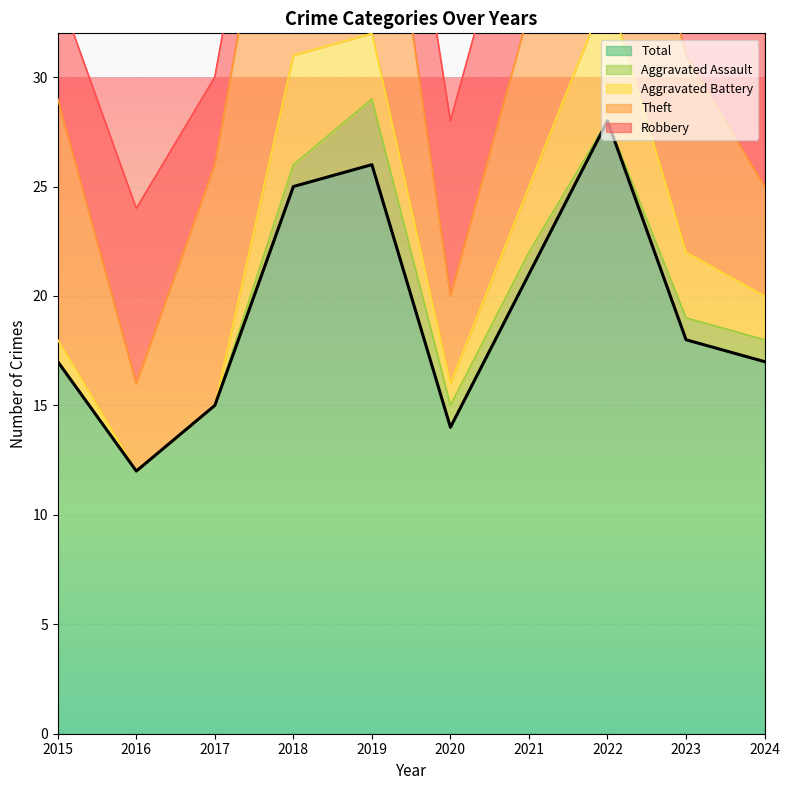

Between 2019 and 2021, which series saw the biggest shift?

Theft